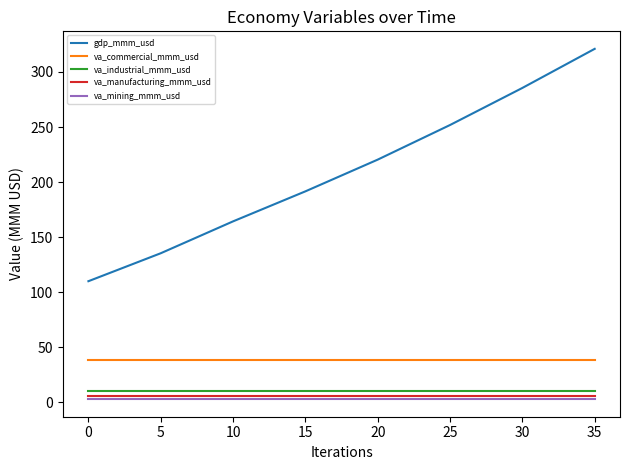

Which series has the largest total across all categories?

gdp_mmm_usd